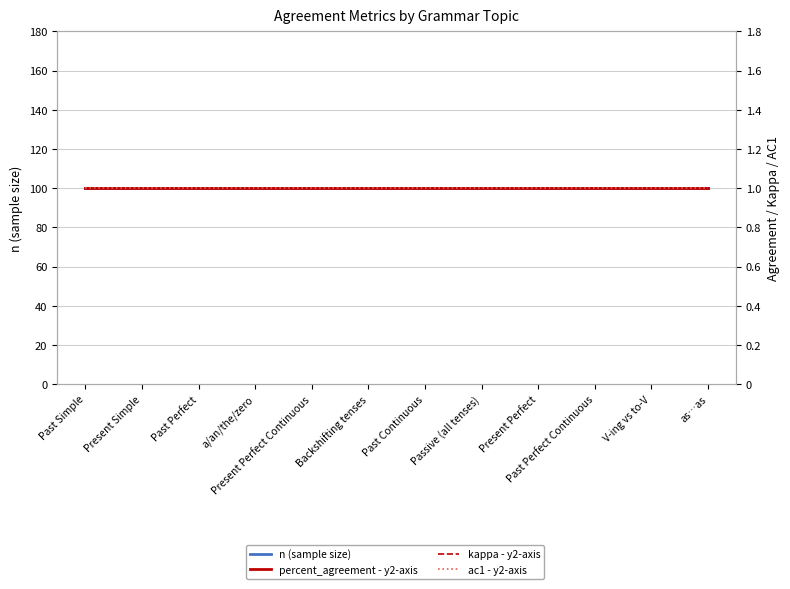

Rank the series by their maximum value, from highest to lowest.

n (sample size), percent_agreement - y2-axis, kappa - y2-axis, ac1 - y2-axis